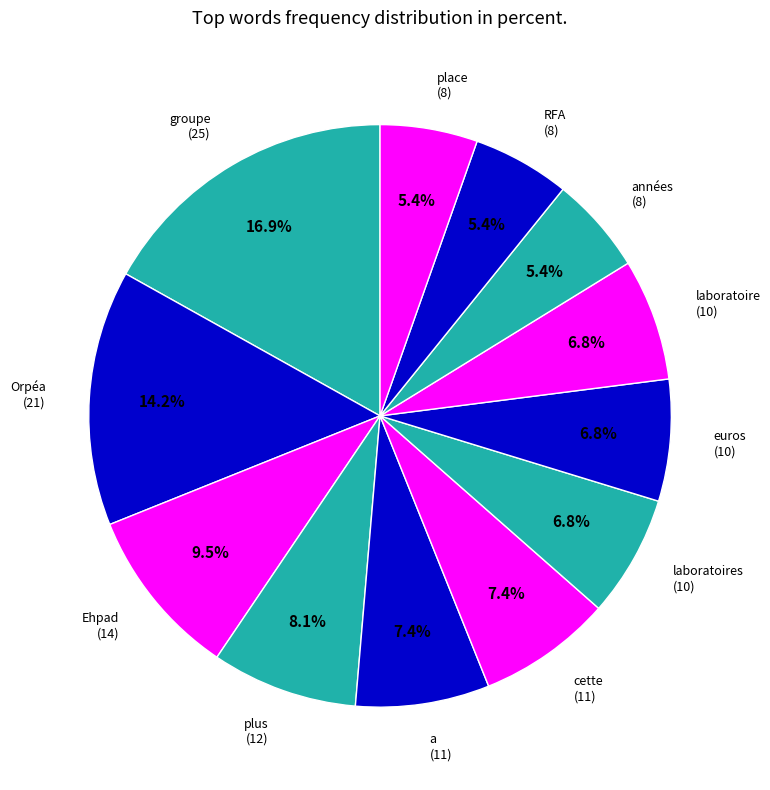

What is the total percentage of Ehpad and groupe?

26.4%